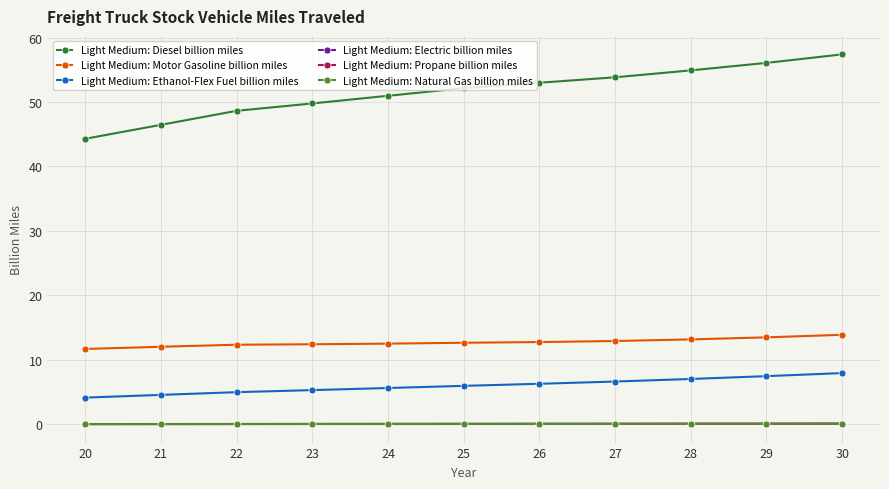

The Light Medium: Electric billion miles series shows 0.0 at 23. True or false?

True